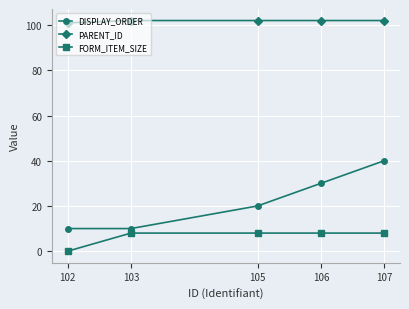

What is the value of the FORM_ITEM_SIZE point at the 4th from the left?

8